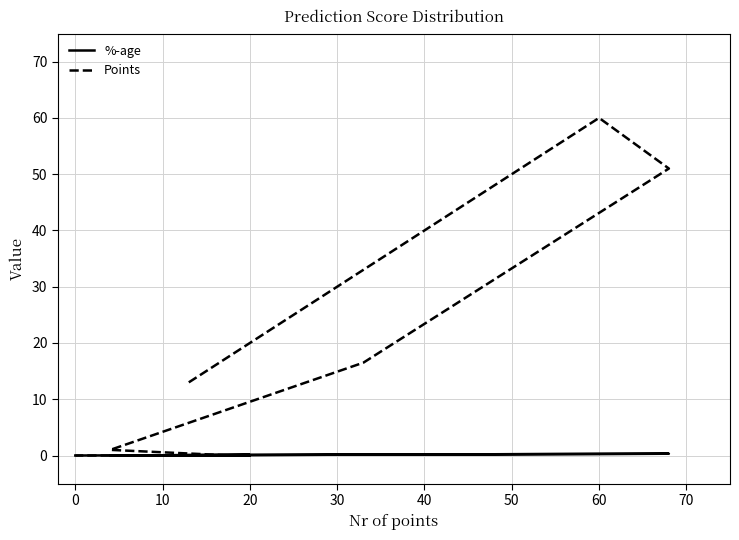

Which series changed the most between 30 and 60?

Points